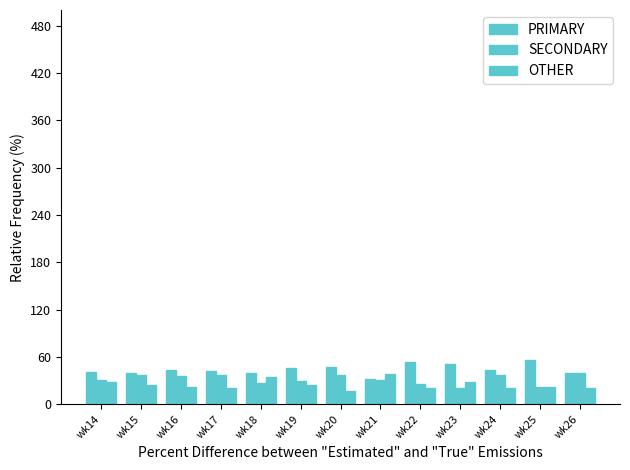

Does the chart contain stacked bars?

No